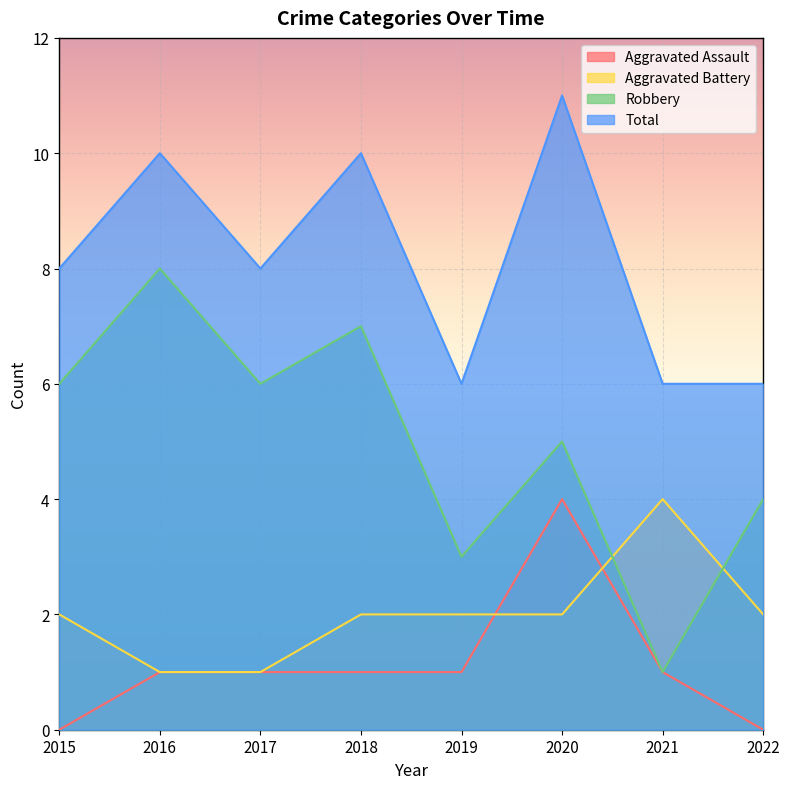

At which category does Total reach its first local valley?

2017